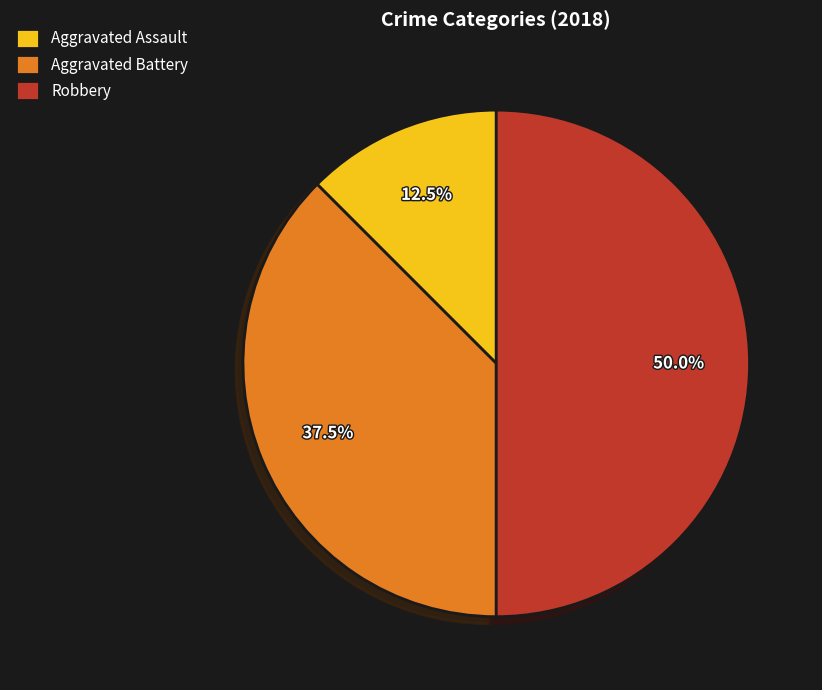

Which category has the smallest portion of the pie?

Aggravated Assault